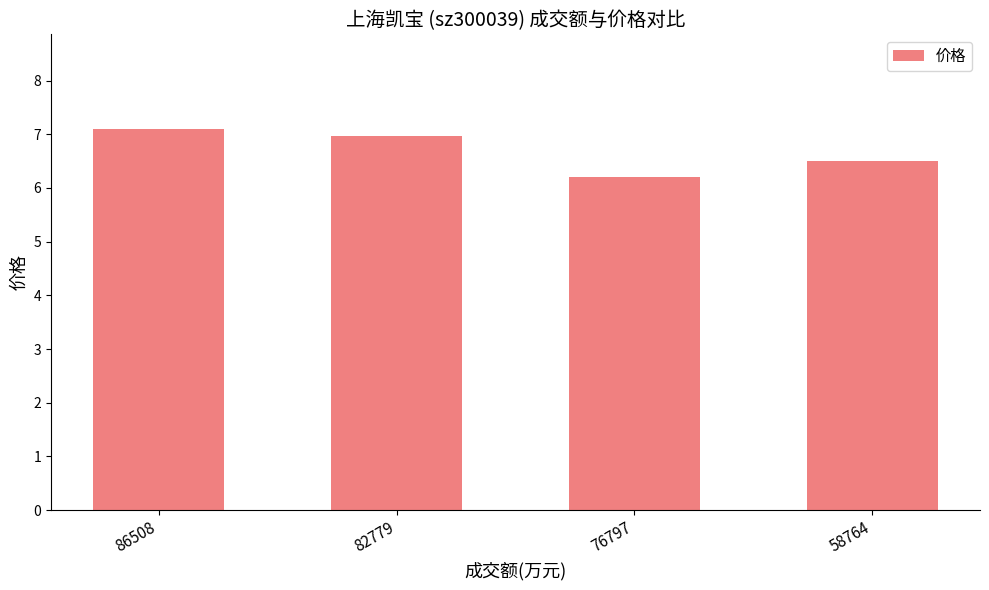

Which category has the lowest value across all series?

76797